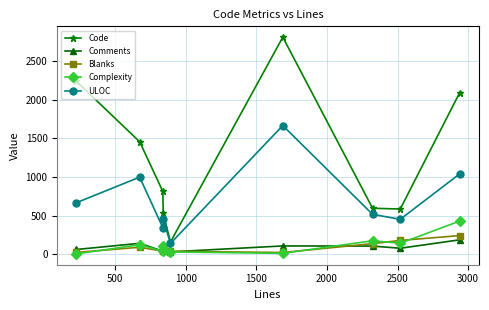

Which series has the widest spread of values?

Code